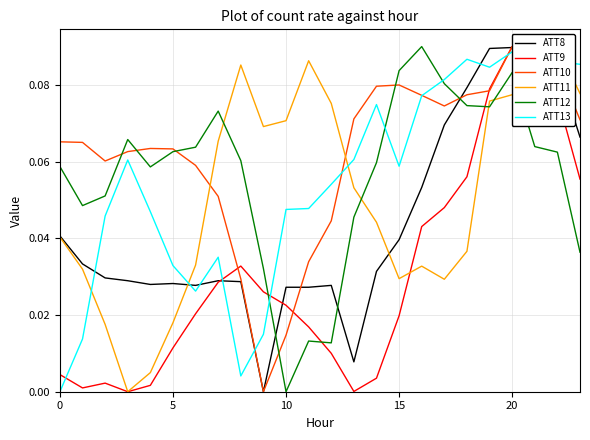

At which label does ATT12 reach its minimum?

10